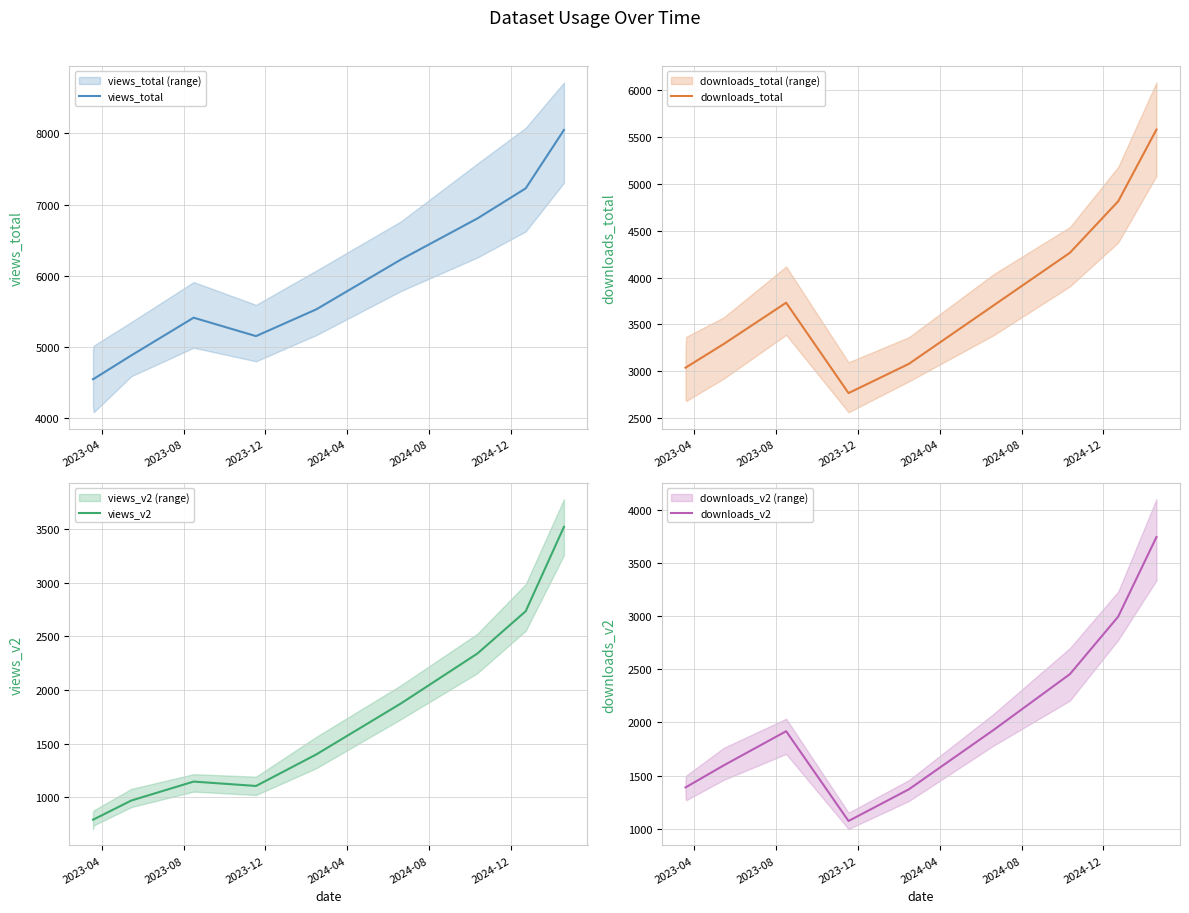

True or false: views_total and downloads_total intersect in this chart.

False